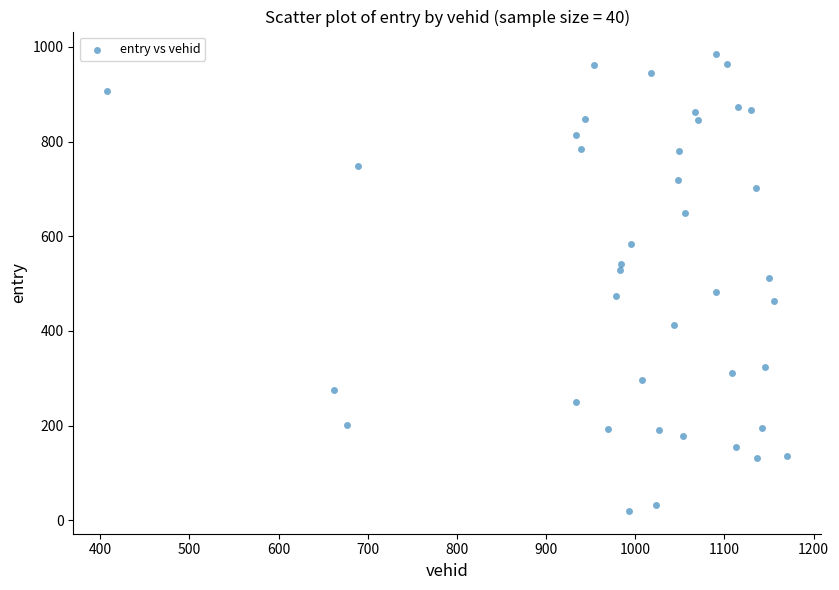

What is the range of X values (max minus min)?

762.0